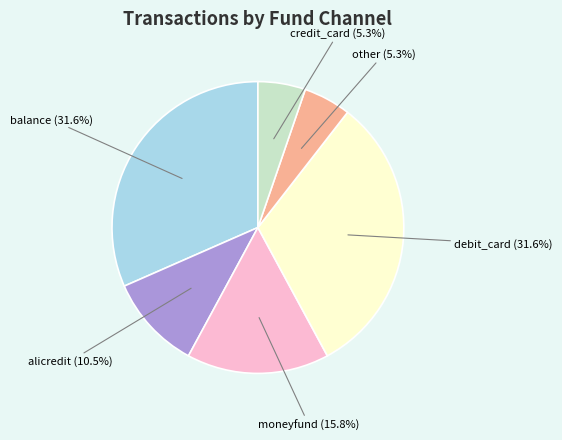

What portion of the pie excludes moneyfund?

84.2%